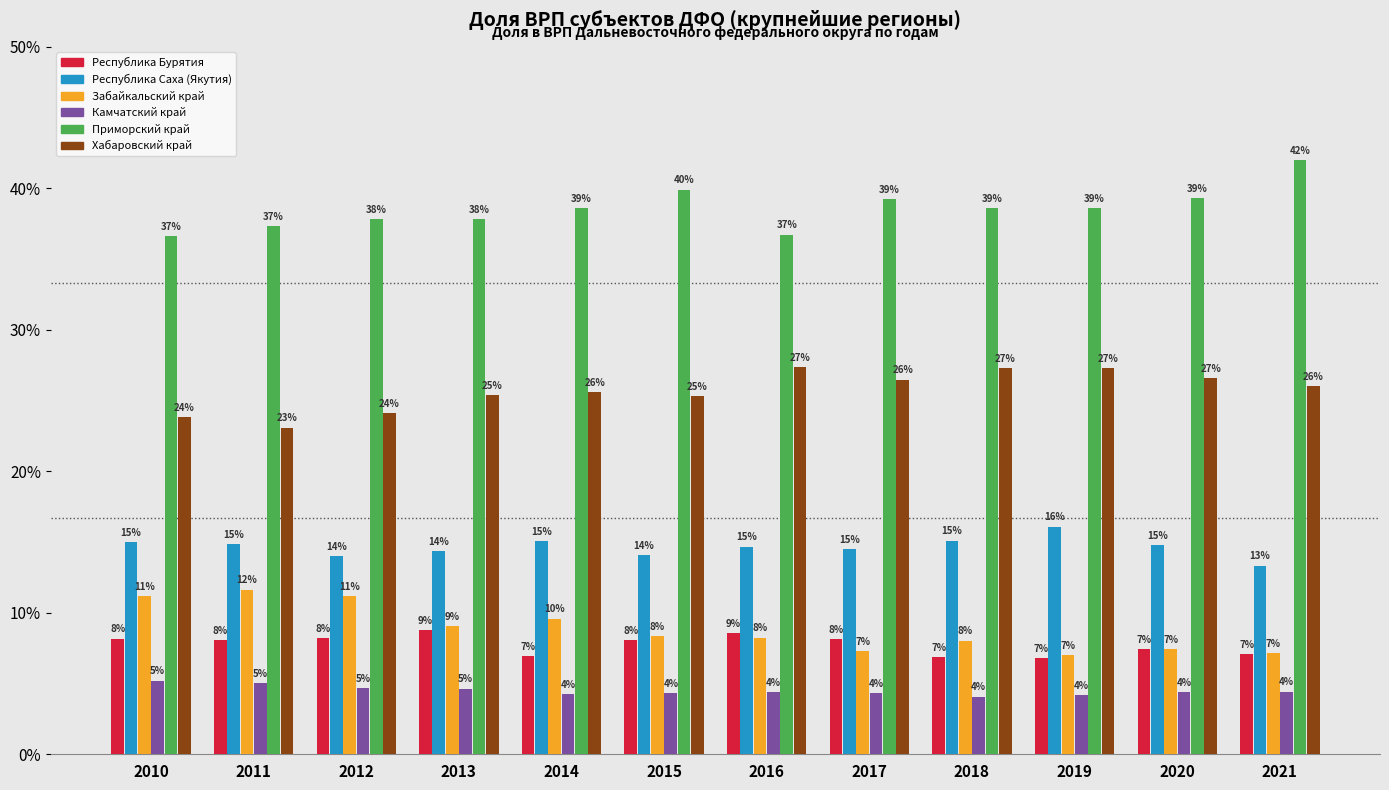

Which series changed the most between 2014 and 2020?

Забайкальский край